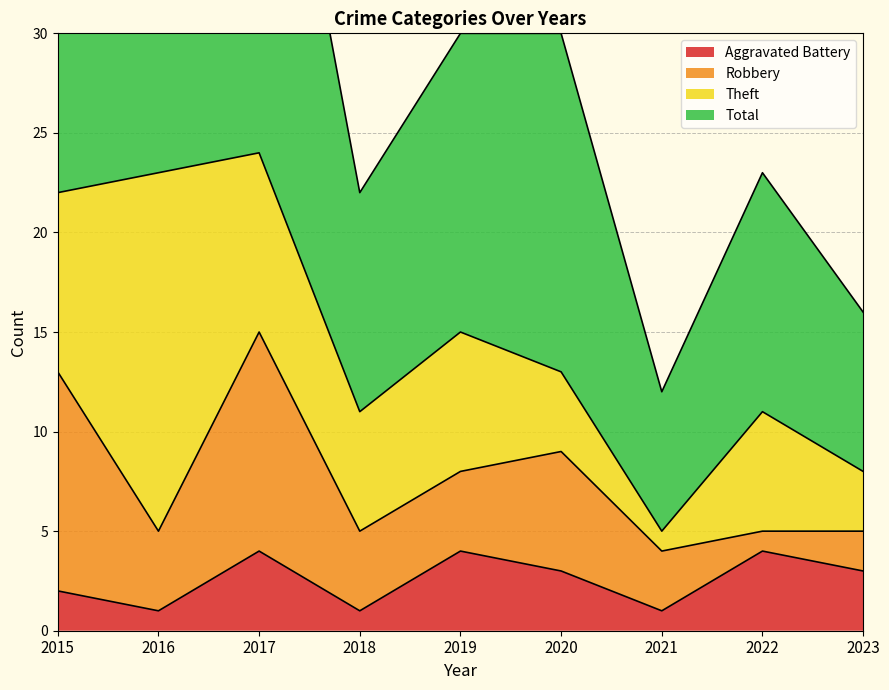

Count the number of categories in the chart.

9